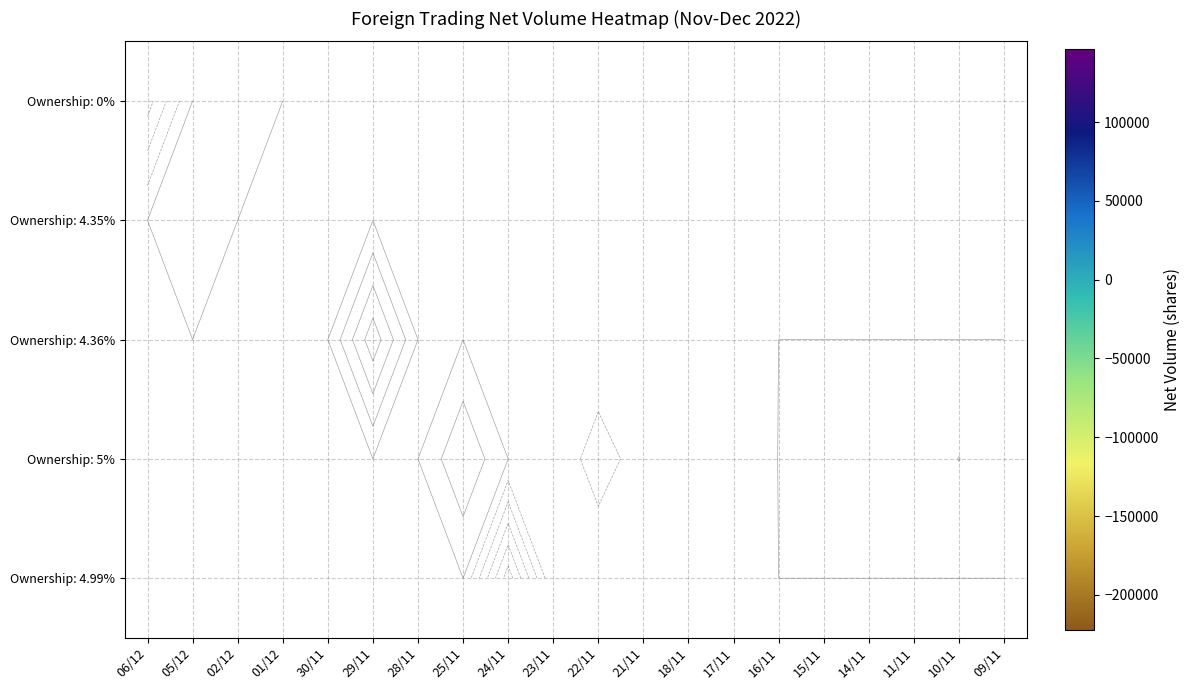

Between 02/12 and 15/11, which is larger?

15/11